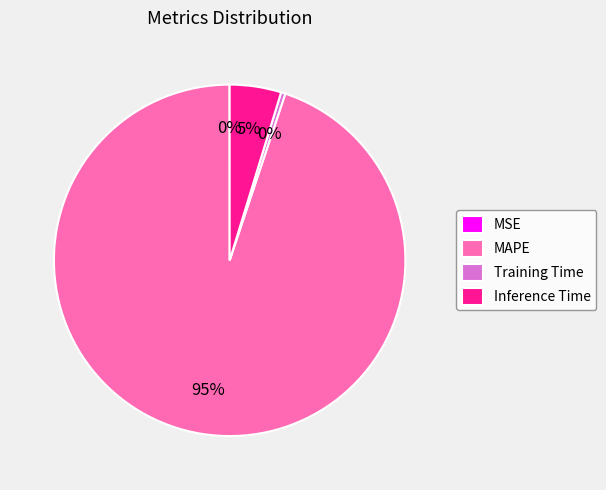

To the nearest percent, what is the average slice percentage?

25%